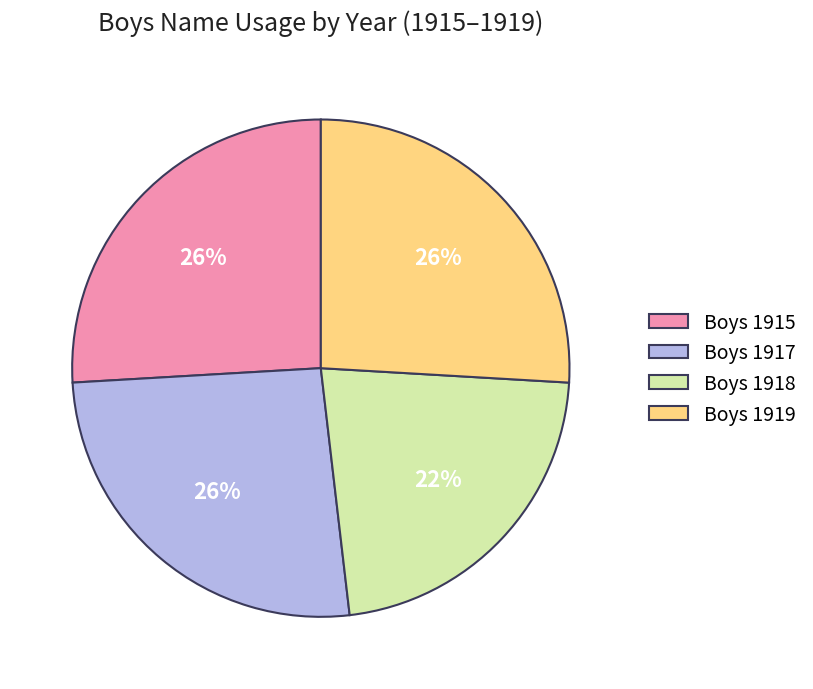

Approximately how many times larger is the value at Boys 1915 compared to Boys 1919?

1.0